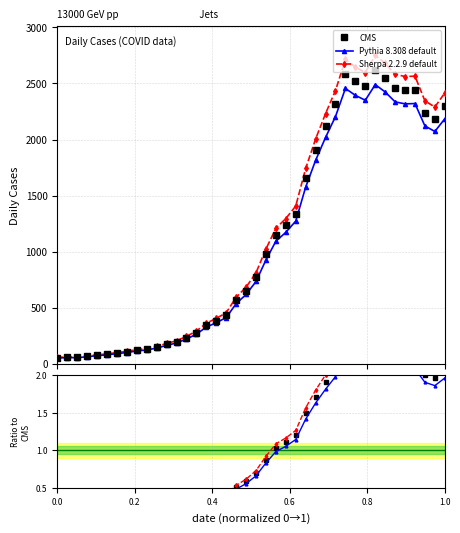

How many values exceed 773?

19